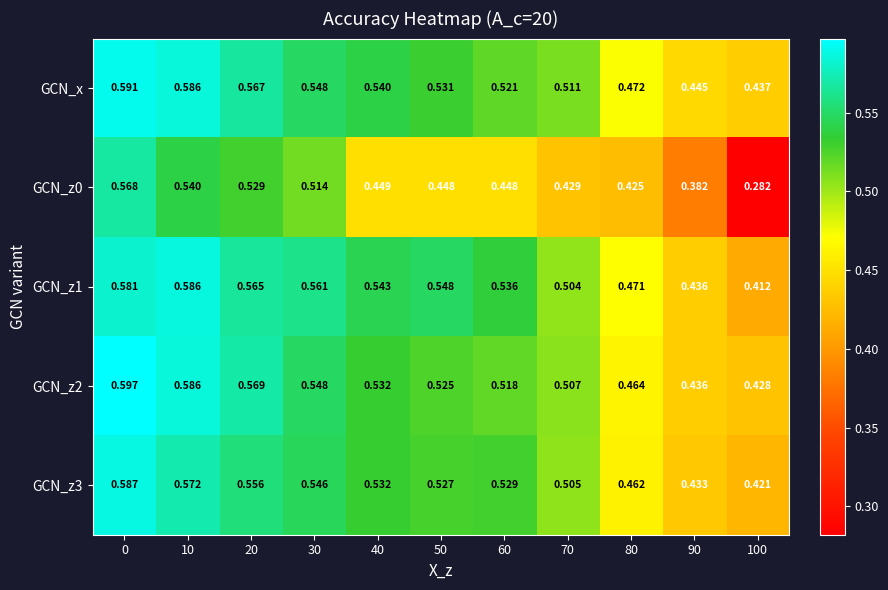

Is the value of GCN_z3 at 70 greater than the value of GCN_z0 at 0?

No